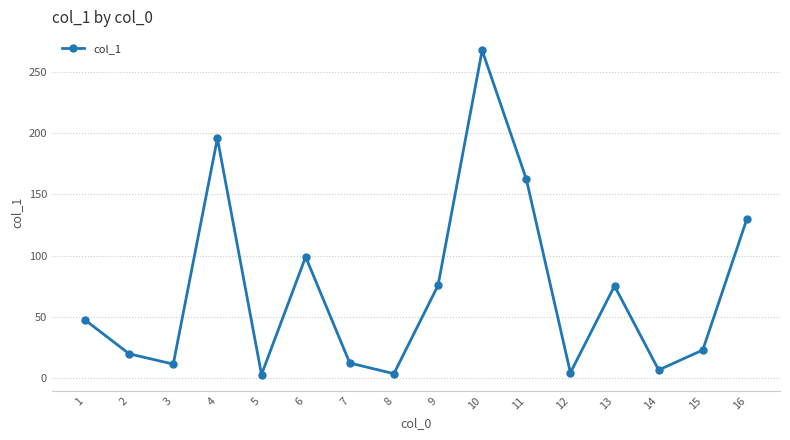

How many points are lower than both their immediate neighbors (excluding endpoints)?

5